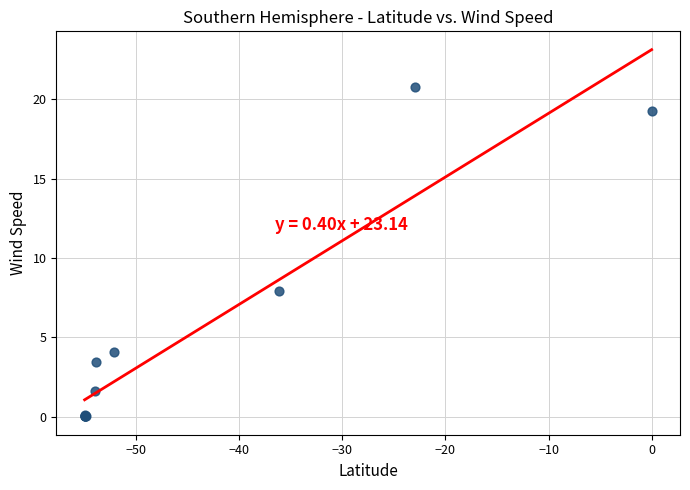

What Y value in the scatter plot is closest to 10?

7.9